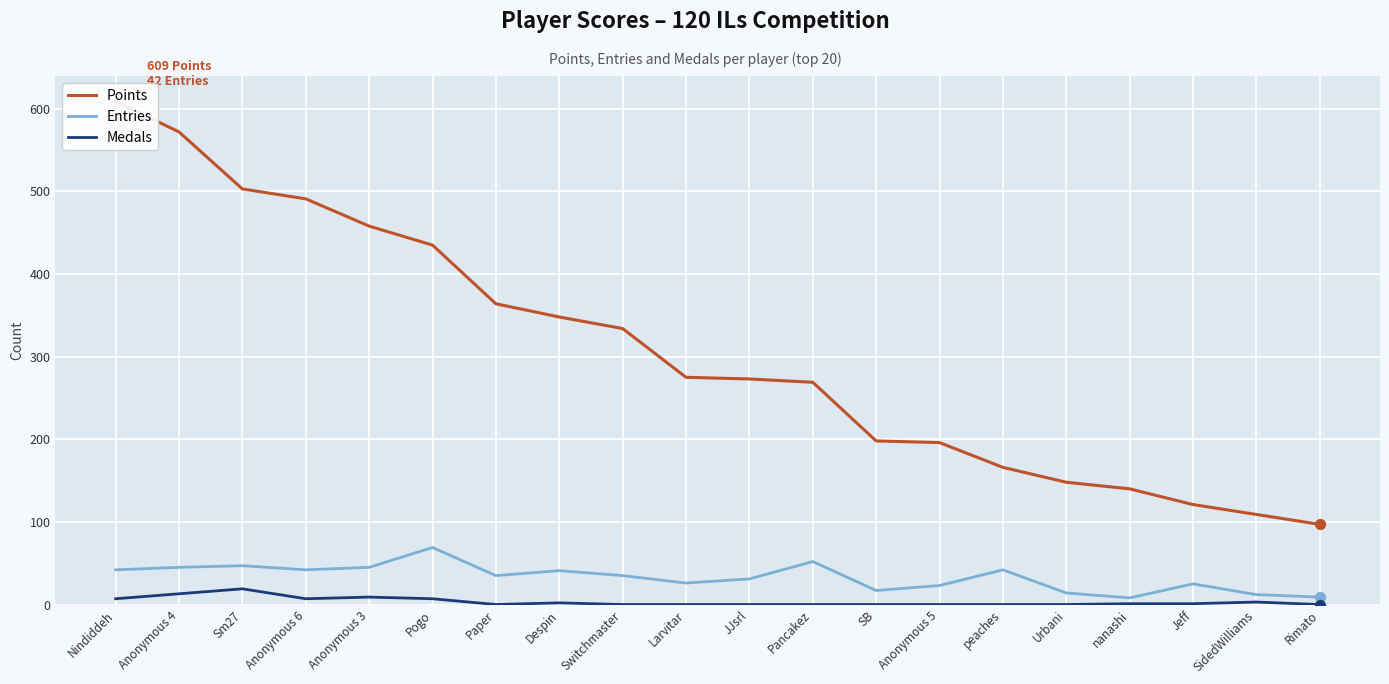

Which series reaches the maximum Y coordinate?

Points